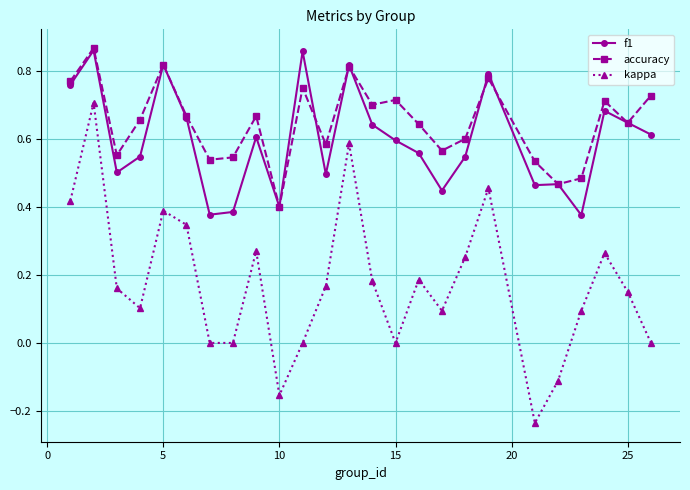

True or false: kappa has more than 2 points higher than both neighbors.

True